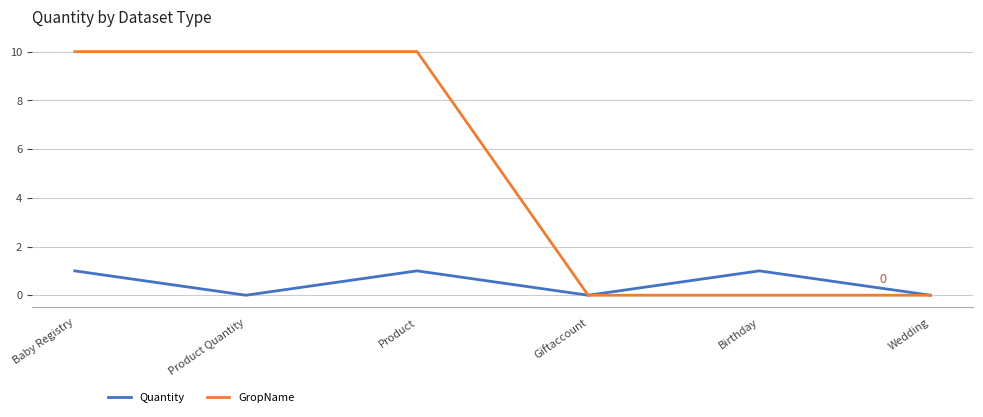

Reading right to left, what are all the values shown in this chart?

Quantity: Wedding=0	Birthday=1	Giftaccount=0	Product=1	Product Quantity=0	Baby Registry=1
GropName: Wedding=0	Birthday=0	Giftaccount=0	Product=10	Product Quantity=10	Baby Registry=10